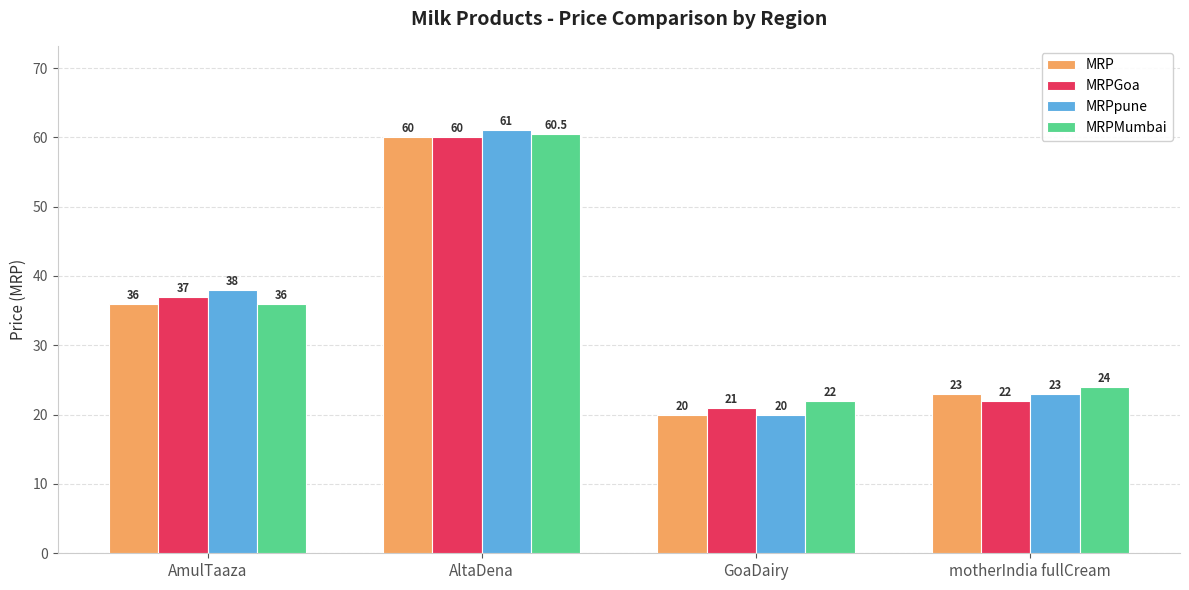

Does the chart contain stacked bars?

No